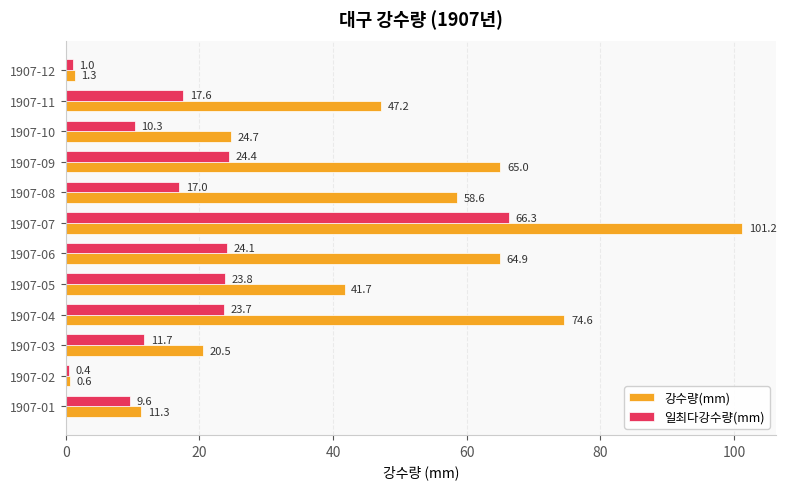

True or false: 일최다강수량(mm) has a value of 18.3 at 1907-10.

False